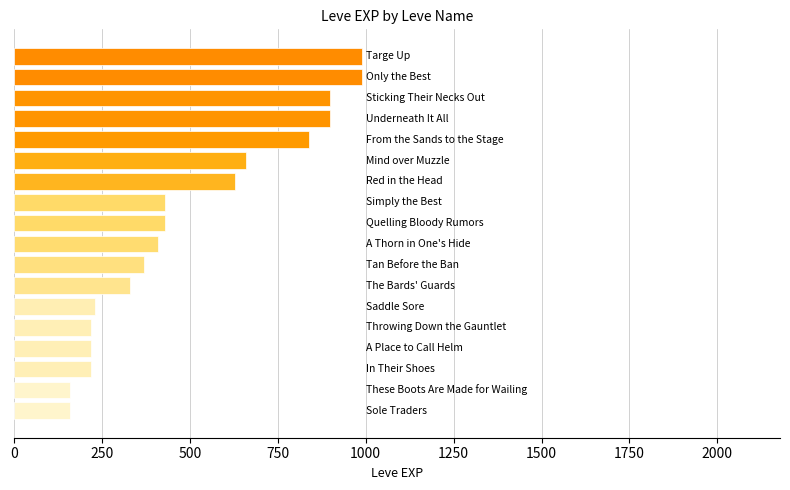

Reading top to bottom, extract all data points from this chart.

990	990	900	900	840	660	630	430	430	410	370	330	230	220	220	220	160	160